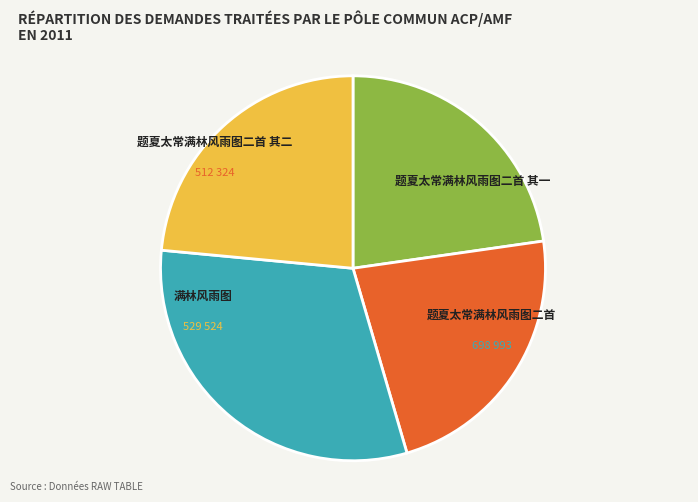

Is there a majority slice in this chart?

No